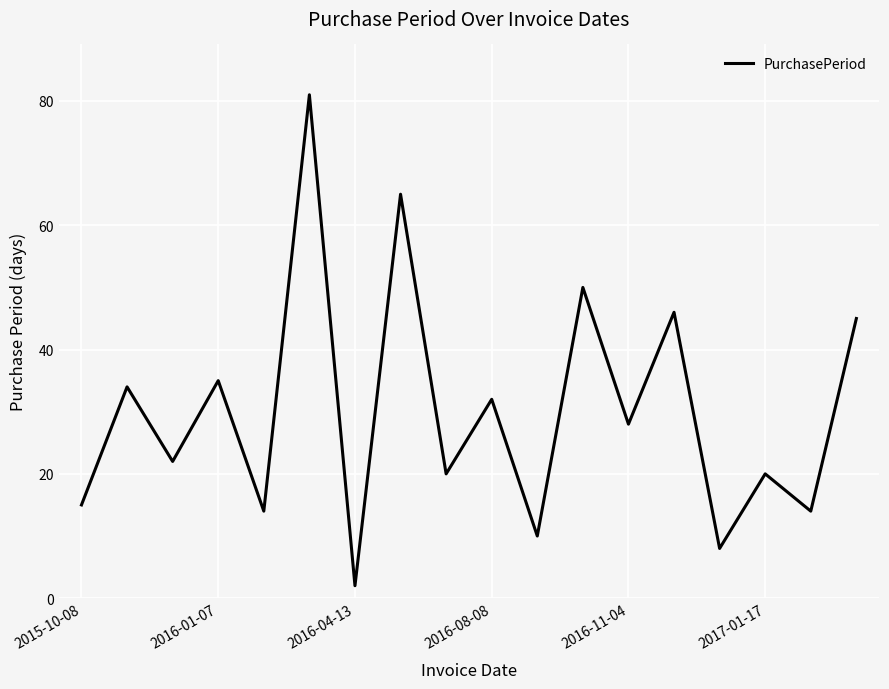

What is the difference between the maximum and minimum values?

79